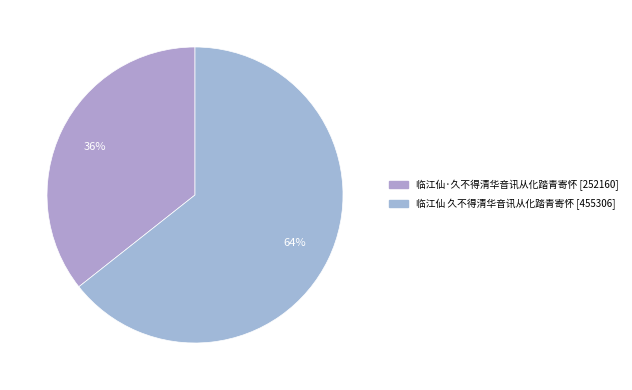

What is the change in value from 临江仙·久不得清华音讯从化踏青寄怀 to 临江仙 久不得清华音讯从化踏青寄怀?

+203146